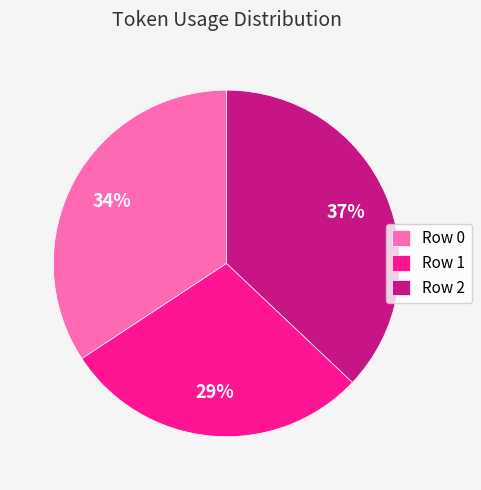

What percentage is the Row 1 slice, to the nearest percent?

29%